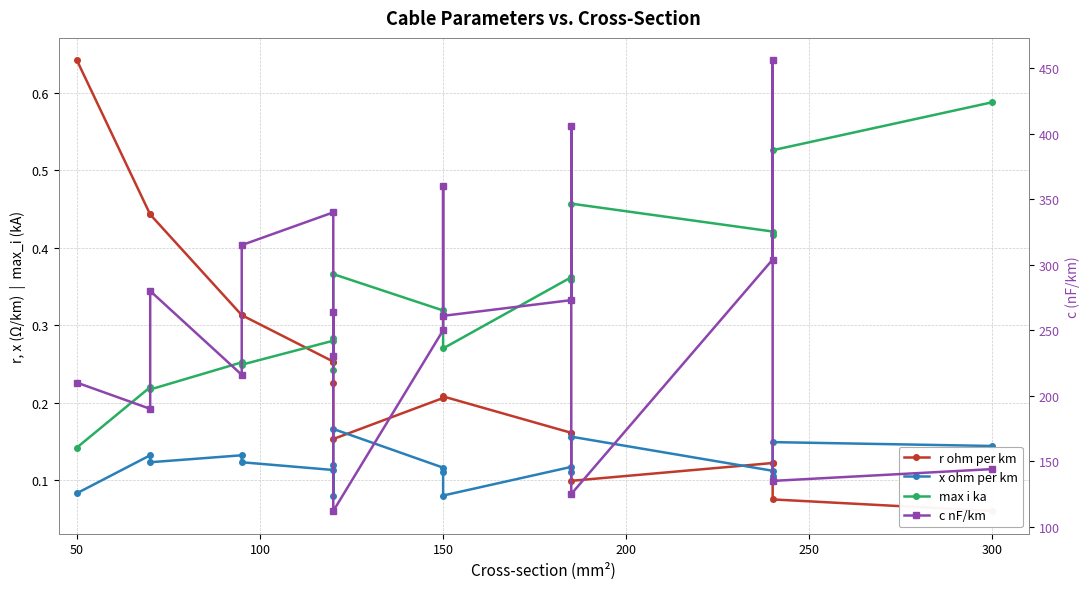

What is the minimum value for max i ka?

0.1